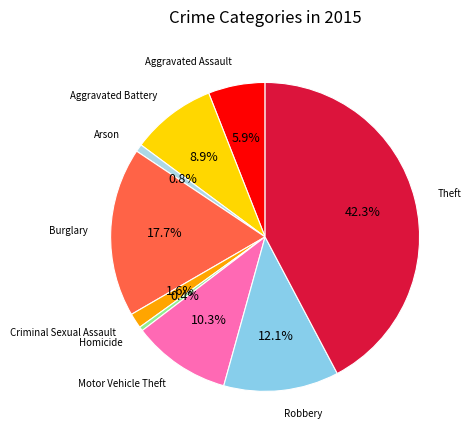

What percentage is NOT represented by Motor Vehicle Theft?

89.7%